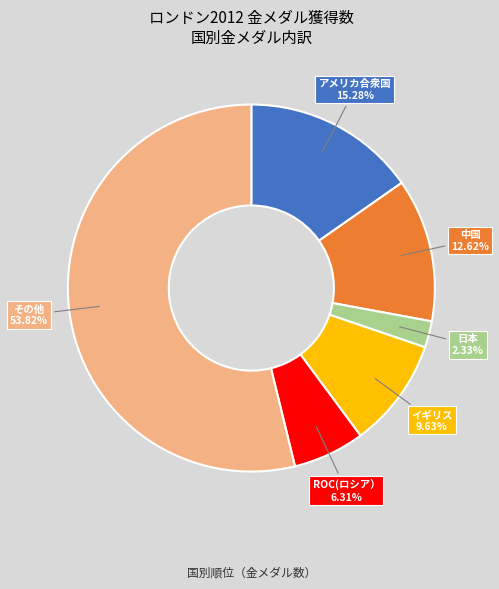

Is there a majority slice in this chart?

Yes